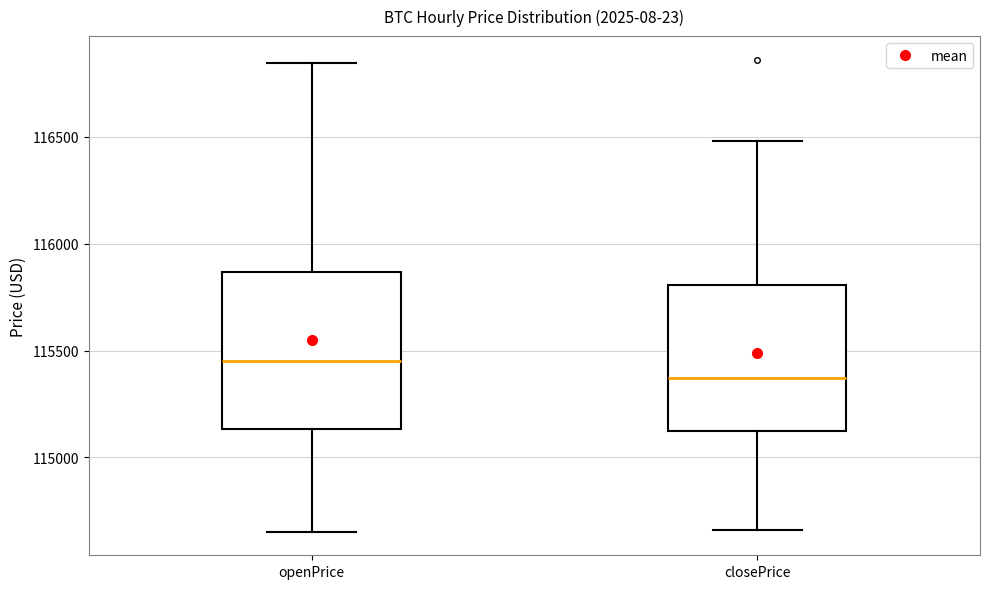

Reading left to right, read every box against the y-axis: the position of its median line, the range the box covers, and the ends of its whiskers. The values are not printed on the chart, so give them approximately, as read against the axis.

openPrice: median 115450, box 115150 to 115850, whiskers 114650 to 116850
closePrice: median 115350, box 115100 to 115800, whiskers 114650 to 116500